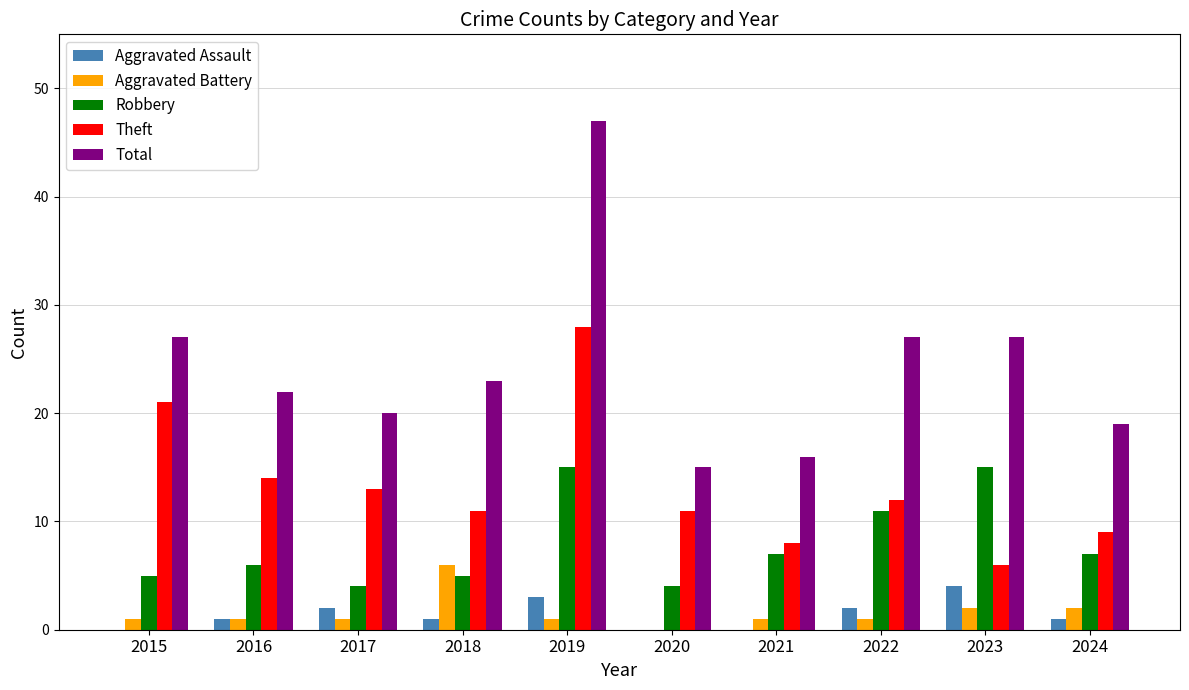

What is the sum of all Robbery values?

79